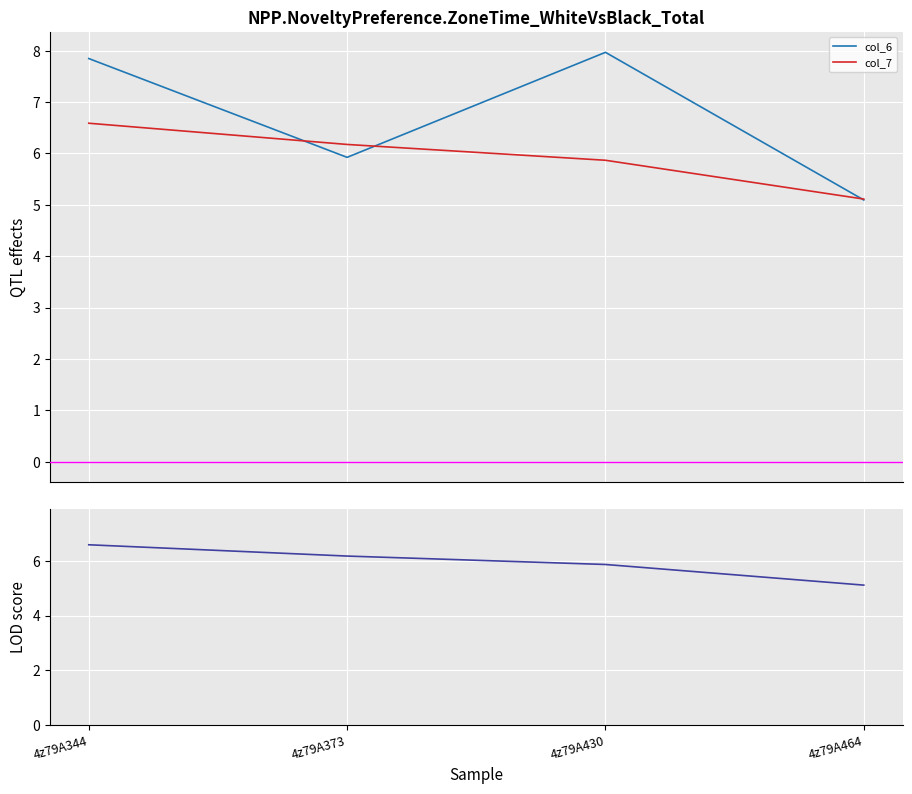

Where is col_7 nearest to the value 5?

4z79A464